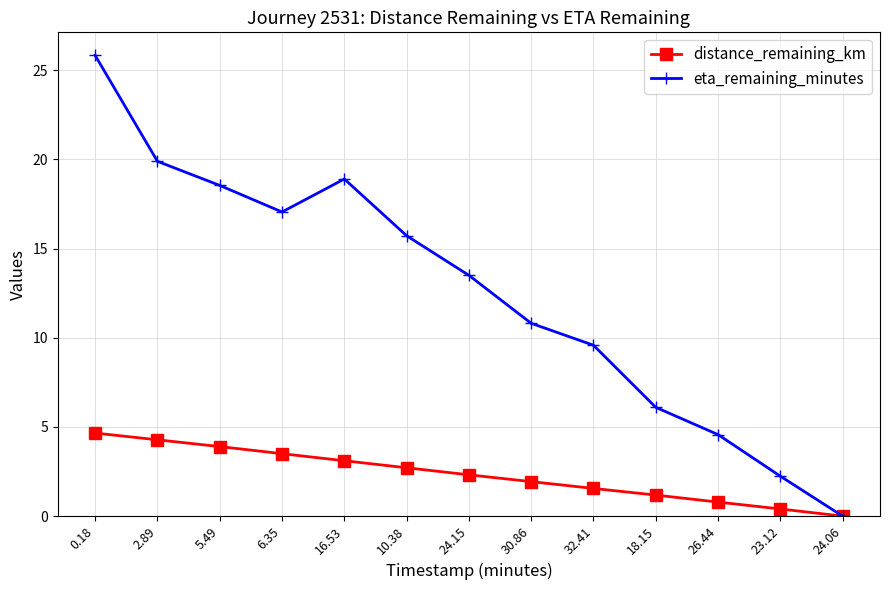

What is the label of the 9th point from the left?

32.41